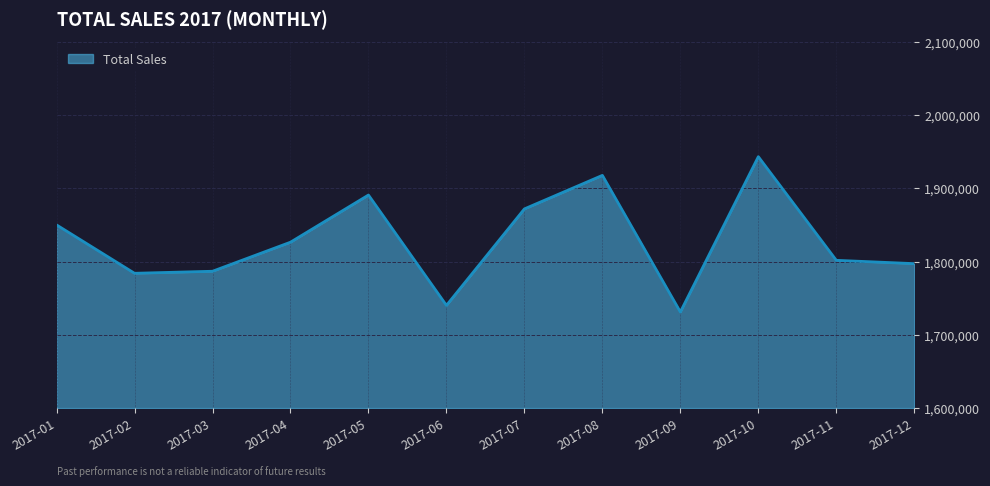

What is the ratio of the value at 2017-09 to the value at 2017-01?

0.9